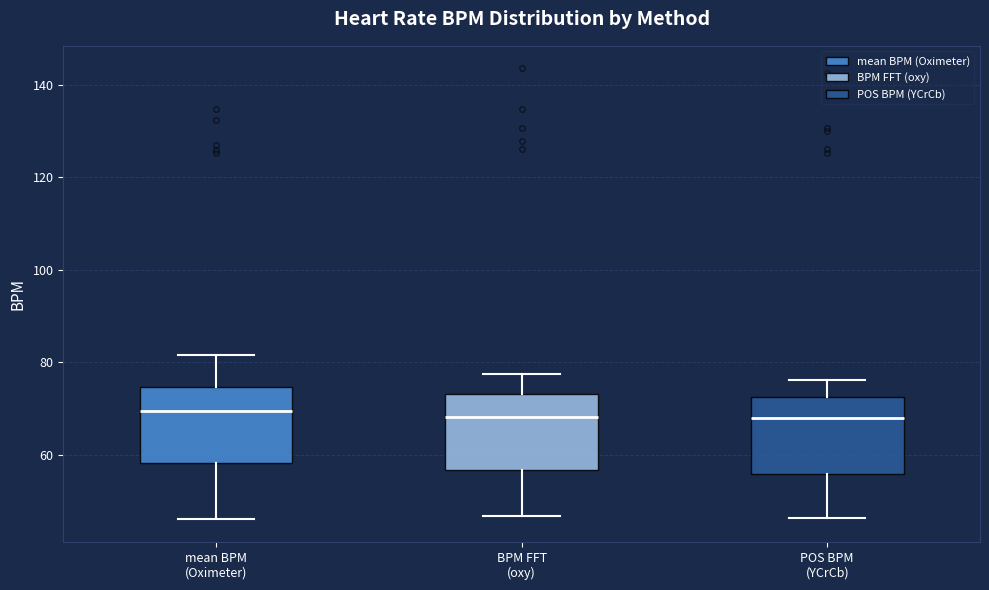

Where is the lower edge of the box for POS BPM (YCrCb) on the y-axis? The values are not printed on the chart, so give them approximately, as read against the axis.

56